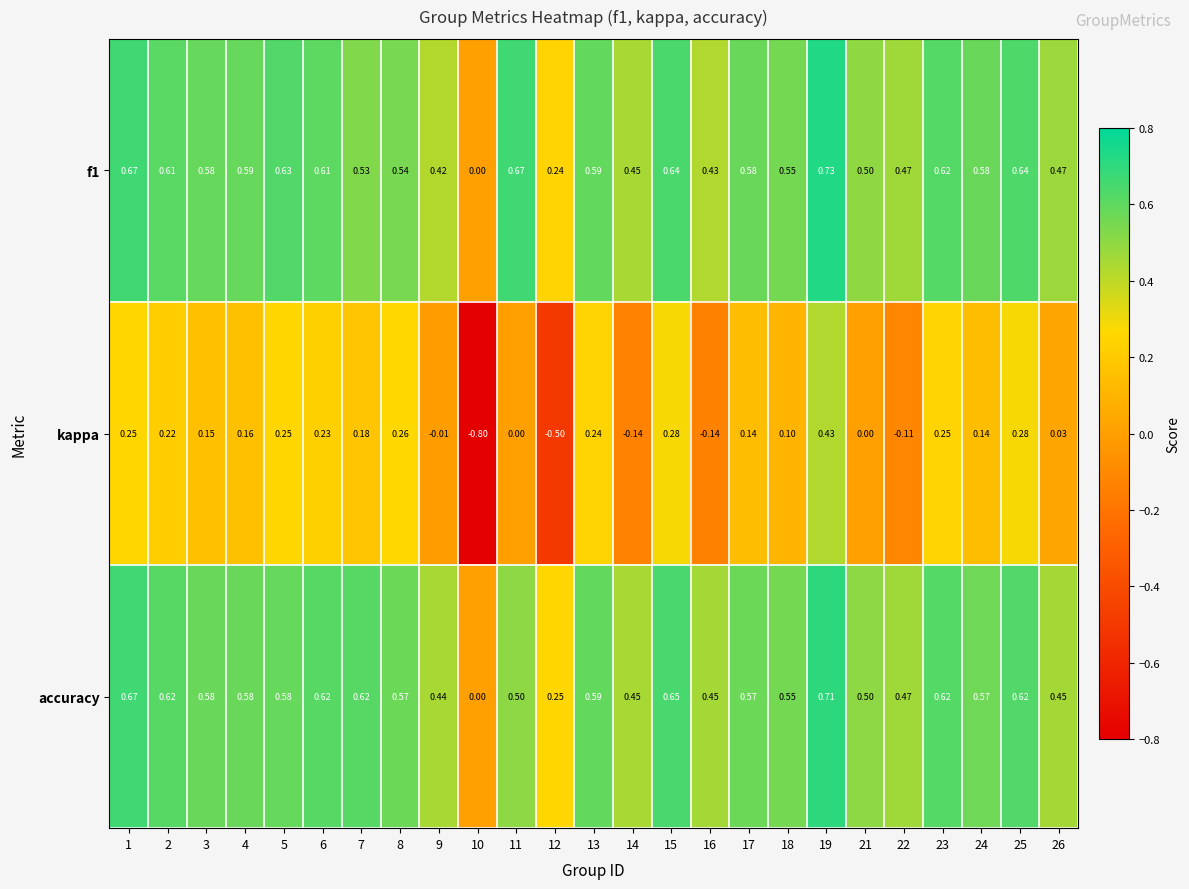

Is the value of kappa at 10 greater than the value of accuracy at 9?

No